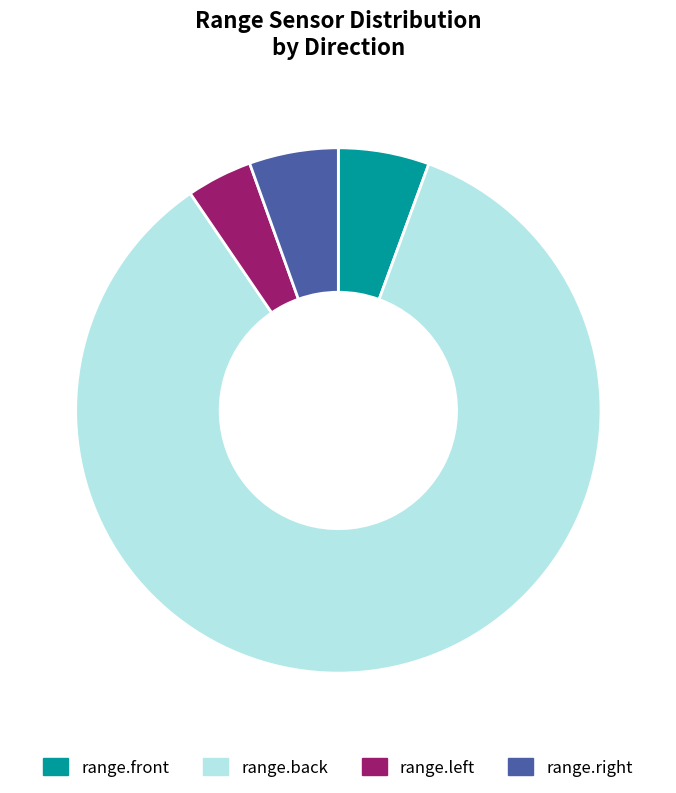

Which category has the biggest portion of the pie?

range.back